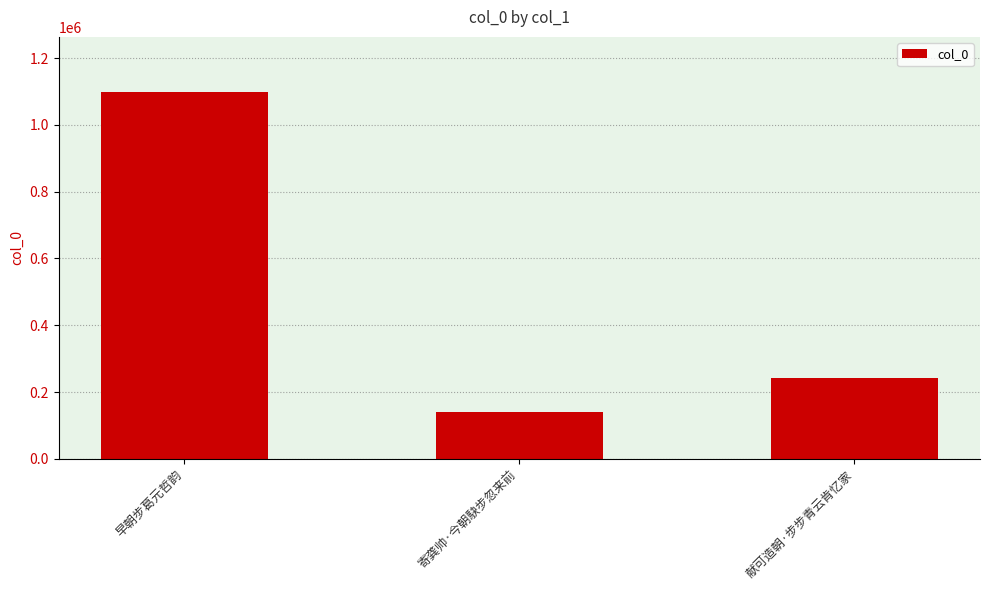

Reading left to right, what are all the values shown in this chart?

1098503	138927	242694